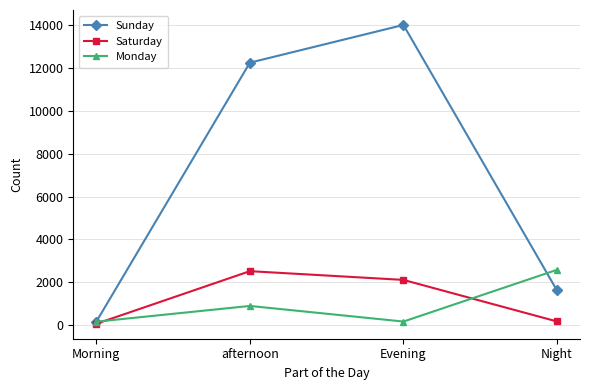

What is the difference between the Sunday values at afternoon and Evening?

1763